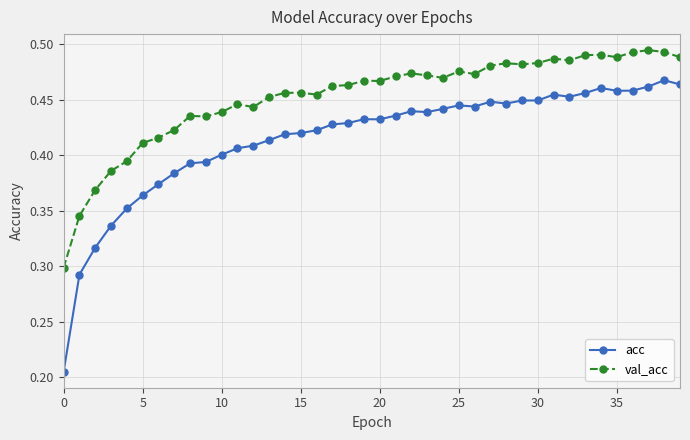

What is the sum of all val_acc values?

18.1